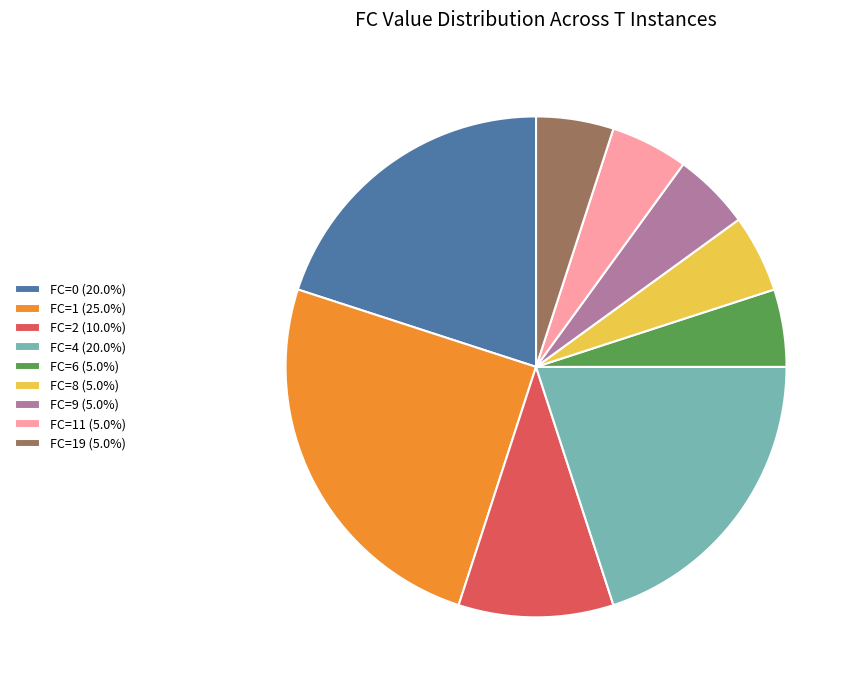

Count the number of slices in the pie.

9